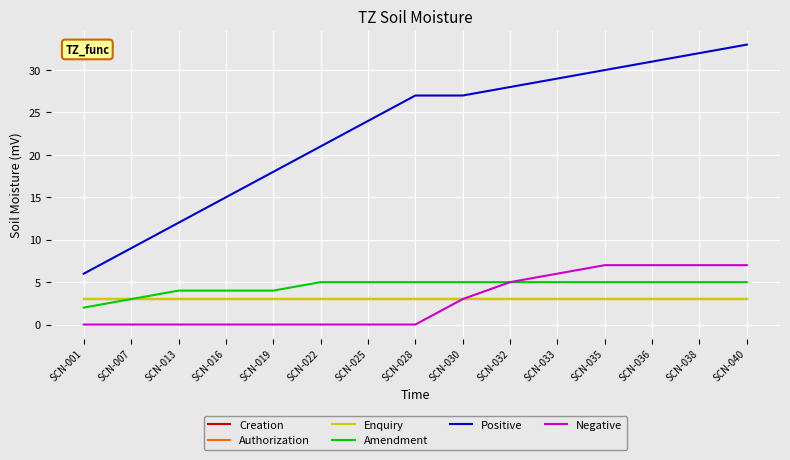

Reading left to right, what are all the values shown in this chart?

Creation: SCN-001=3	SCN-007=3	SCN-013=3	SCN-016=3	SCN-019=3	SCN-022=3	SCN-025=3	SCN-028=3	SCN-030=3	SCN-032=3	SCN-033=3	SCN-035=3	SCN-036=3	SCN-038=3	SCN-040=3
Authorization: SCN-001=3	SCN-007=3	SCN-013=3	SCN-016=3	SCN-019=3	SCN-022=3	SCN-025=3	SCN-028=3	SCN-030=3	SCN-032=3	SCN-033=3	SCN-035=3	SCN-036=3	SCN-038=3	SCN-040=3
Enquiry: SCN-001=3	SCN-007=3	SCN-013=3	SCN-016=3	SCN-019=3	SCN-022=3	SCN-025=3	SCN-028=3	SCN-030=3	SCN-032=3	SCN-033=3	SCN-035=3	SCN-036=3	SCN-038=3	SCN-040=3
Amendment: SCN-001=2	SCN-007=3	SCN-013=4	SCN-016=4	SCN-019=4	SCN-022=5	SCN-025=5	SCN-028=5	SCN-030=5	SCN-032=5	SCN-033=5	SCN-035=5	SCN-036=5	SCN-038=5	SCN-040=5
Positive: SCN-001=6	SCN-007=9	SCN-013=12	SCN-016=15	SCN-019=18	SCN-022=21	SCN-025=24	SCN-028=27	SCN-030=27	SCN-032=28	SCN-033=29	SCN-035=30	SCN-036=31	SCN-038=32	SCN-040=33
Negative: SCN-001=0	SCN-007=0	SCN-013=0	SCN-016=0	SCN-019=0	SCN-022=0	SCN-025=0	SCN-028=0	SCN-030=3	SCN-032=5	SCN-033=6	SCN-035=7	SCN-036=7	SCN-038=7	SCN-040=7